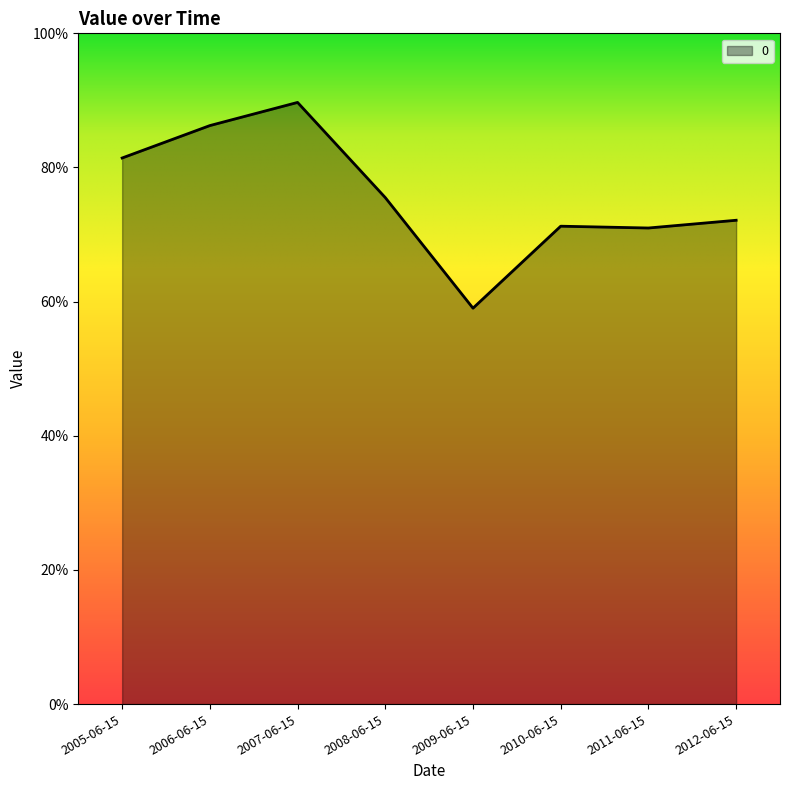

True or false: the data has more than 0 interior local peaks.

True